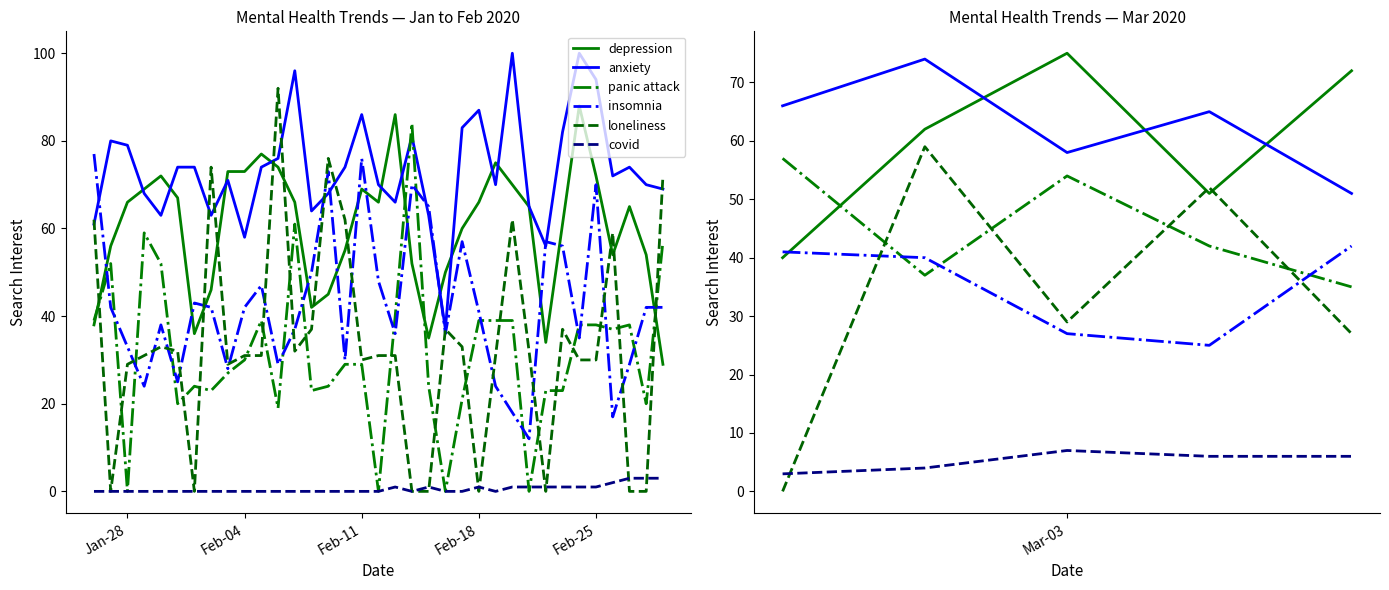

Is the value of covid at Jan-28 greater than the value of panic attack at Feb-11?

No